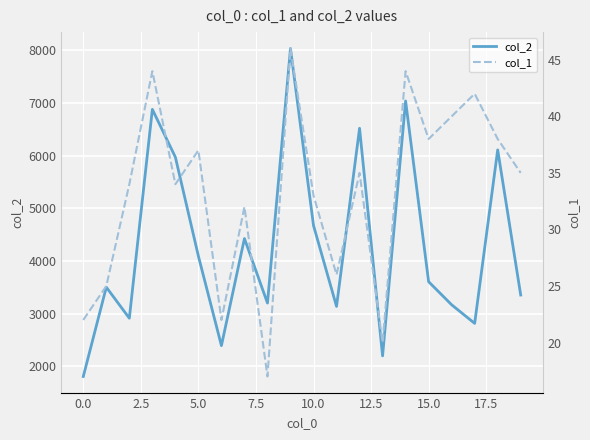

What is the difference between the maximum and second lowest values in the col_1 series?

26